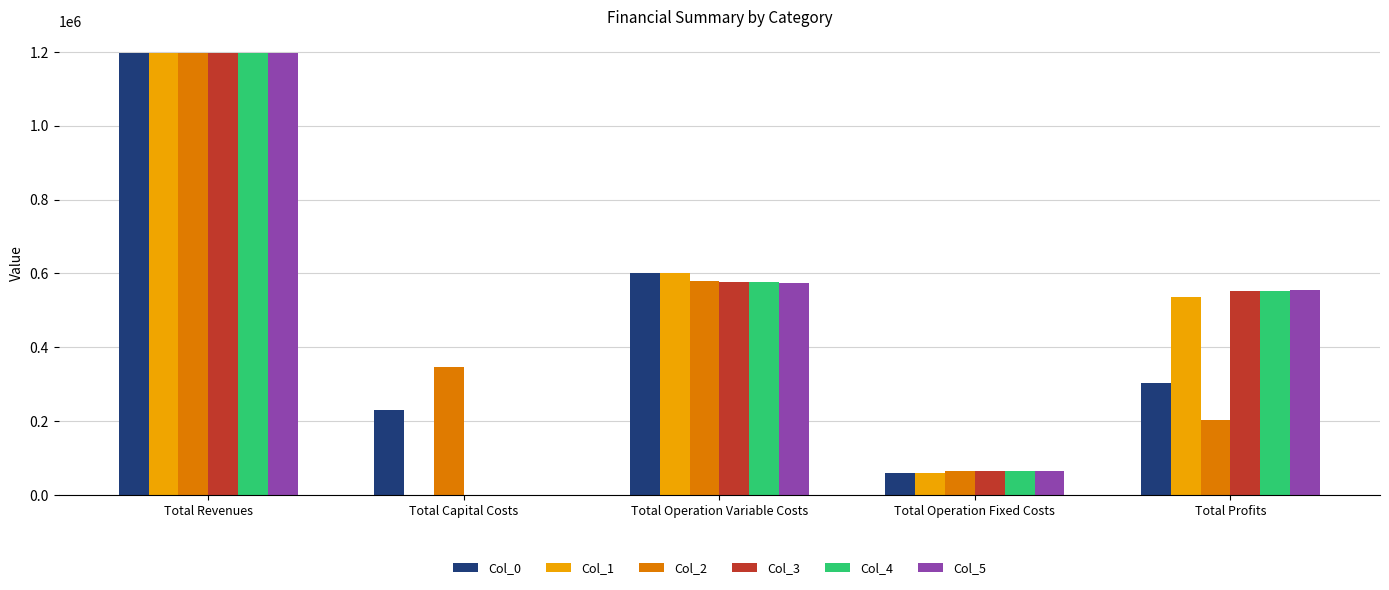

Reading right to left, list all the values displayed in this chart.

Col_0: 304300.6	58590.4	602419.2	231098.0	1196408.2
Col_1: 537407.5	58590.4	600410.3	0.0	1196408.2
Col_2: 202153.5	66519.9	580099.7	347424.0	1196197.1
Col_3: 551443.5	66519.9	578233.6	0.0	1196197.1
Col_4: 553312.1	66519.9	576365.1	0.0	1196197.1
Col_5: 555183.3	66519.9	574493.9	0.0	1196197.1